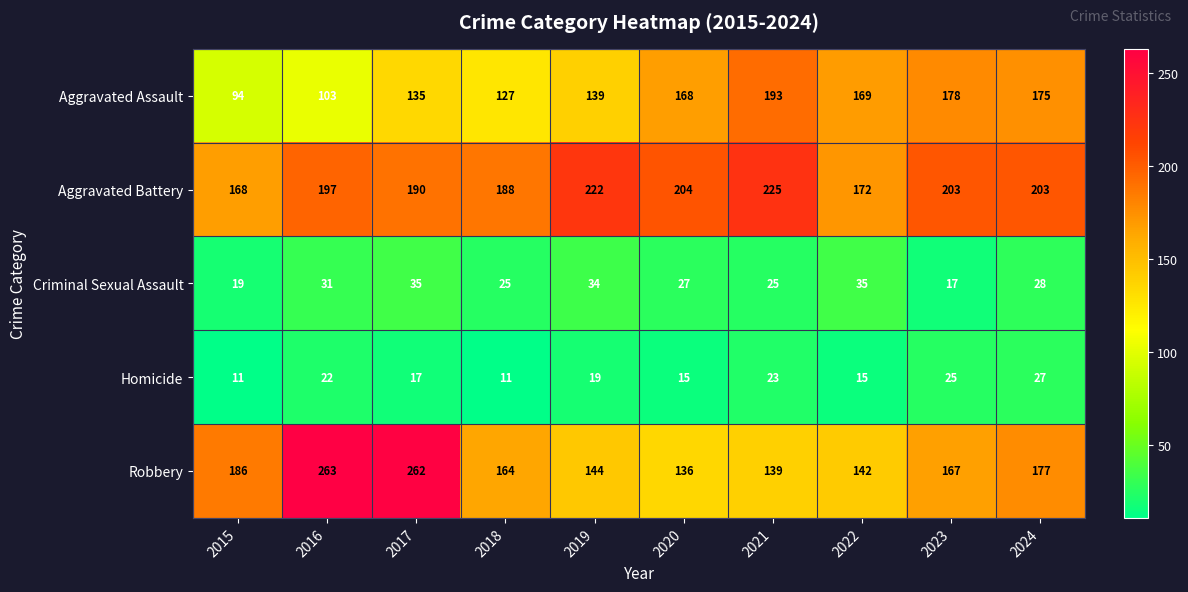

What is the average value of the Criminal Sexual Assault series?

28